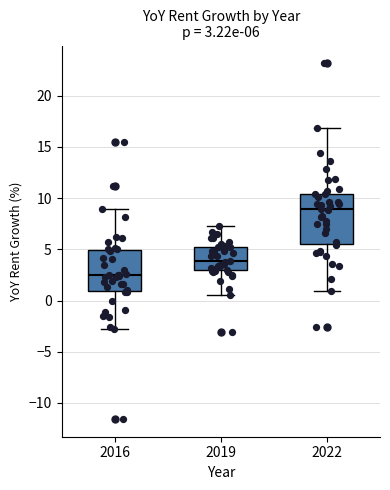

Which box has the lowest median line?

2016